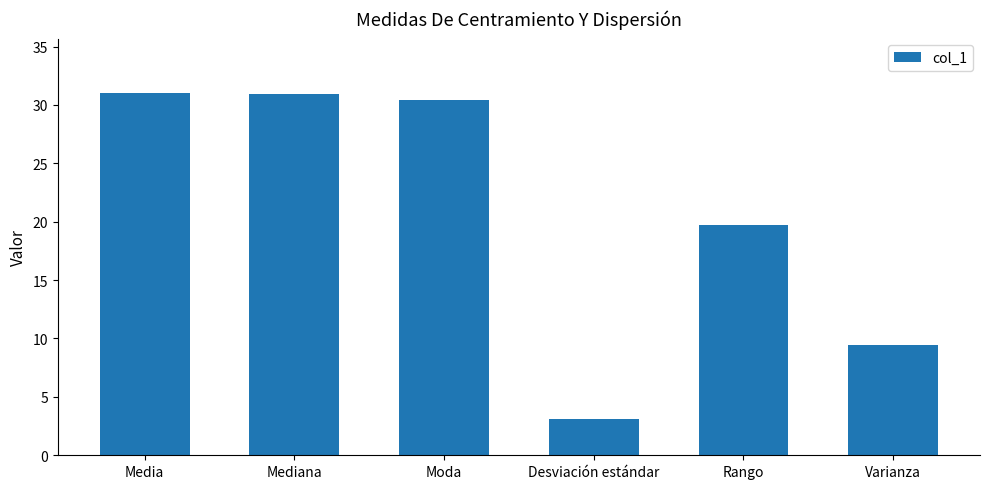

What is the change in value from Media to Rango?

-11.3